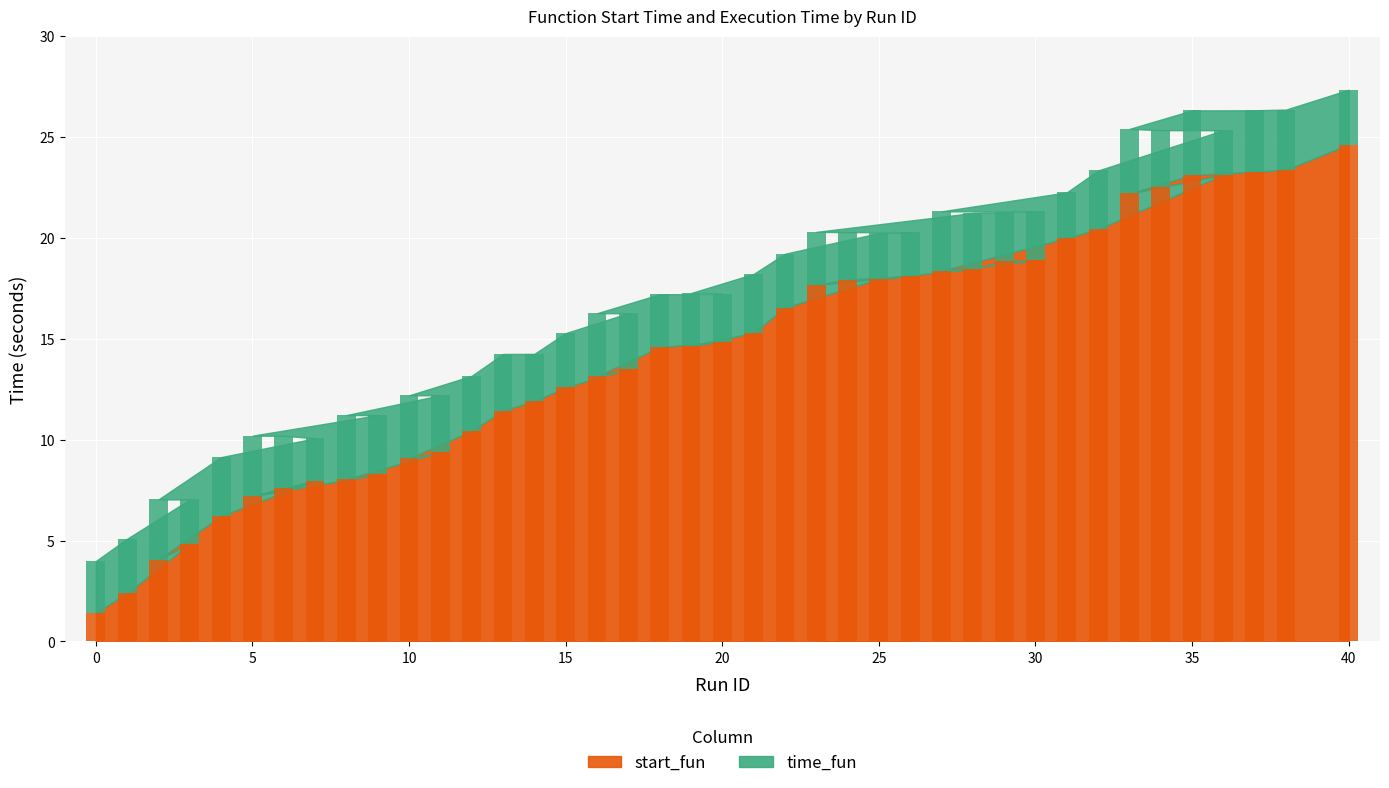

The time_fun series shows 2.7 at 12. True or false?

True